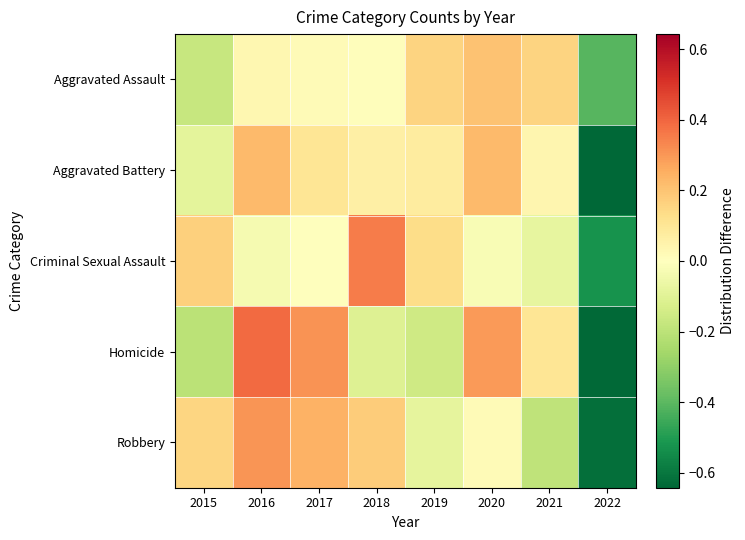

Reading left to right, what are all the values shown in this chart?

Aggravated Assault: 2015=-0.2	2016=0.0	2017=0.0	2018=0.0	2019=0.2	2020=0.2	2021=0.2	2022=-0.4
Aggravated Battery: 2015=-0.1	2016=0.2	2017=0.1	2018=0.1	2019=0.1	2020=0.2	2021=0.0	2022=-0.6
Criminal Sexual Assault: 2015=0.2	2016=-0.0	2017=0.0	2018=0.4	2019=0.1	2020=-0.0	2021=-0.1	2022=-0.5
Homicide: 2015=-0.2	2016=0.4	2017=0.3	2018=-0.1	2019=-0.2	2020=0.3	2021=0.1	2022=-0.6
Robbery: 2015=0.2	2016=0.3	2017=0.2	2018=0.2	2019=-0.1	2020=0.0	2021=-0.2	2022=-0.6